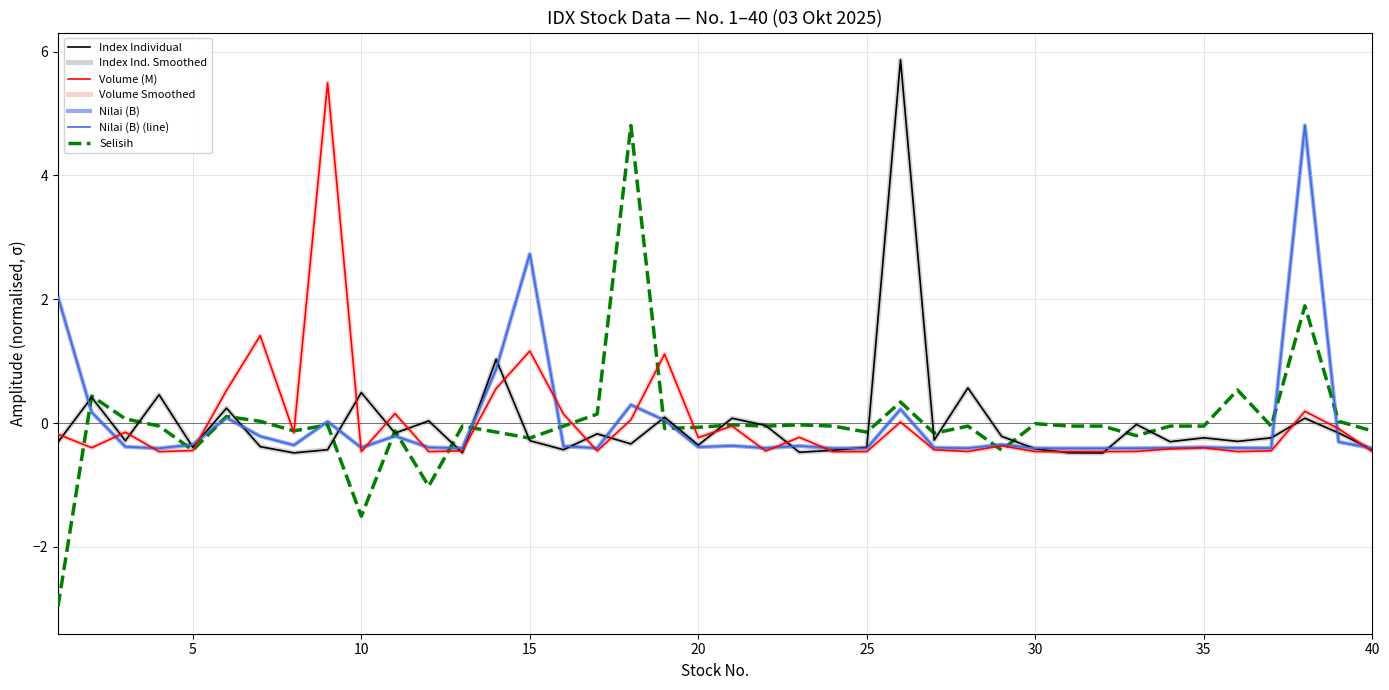

What is the difference between the maximum and minimum values in the Selisih series?

7.8